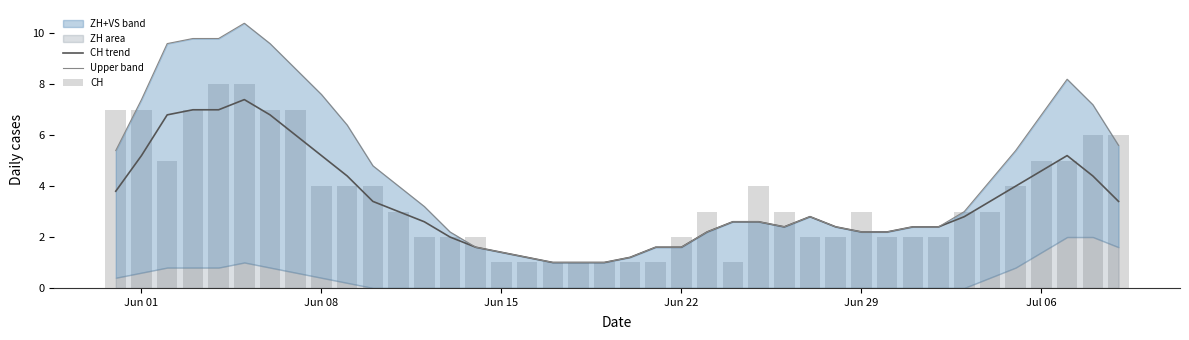

How many values in the Upper band series are below 3?

20